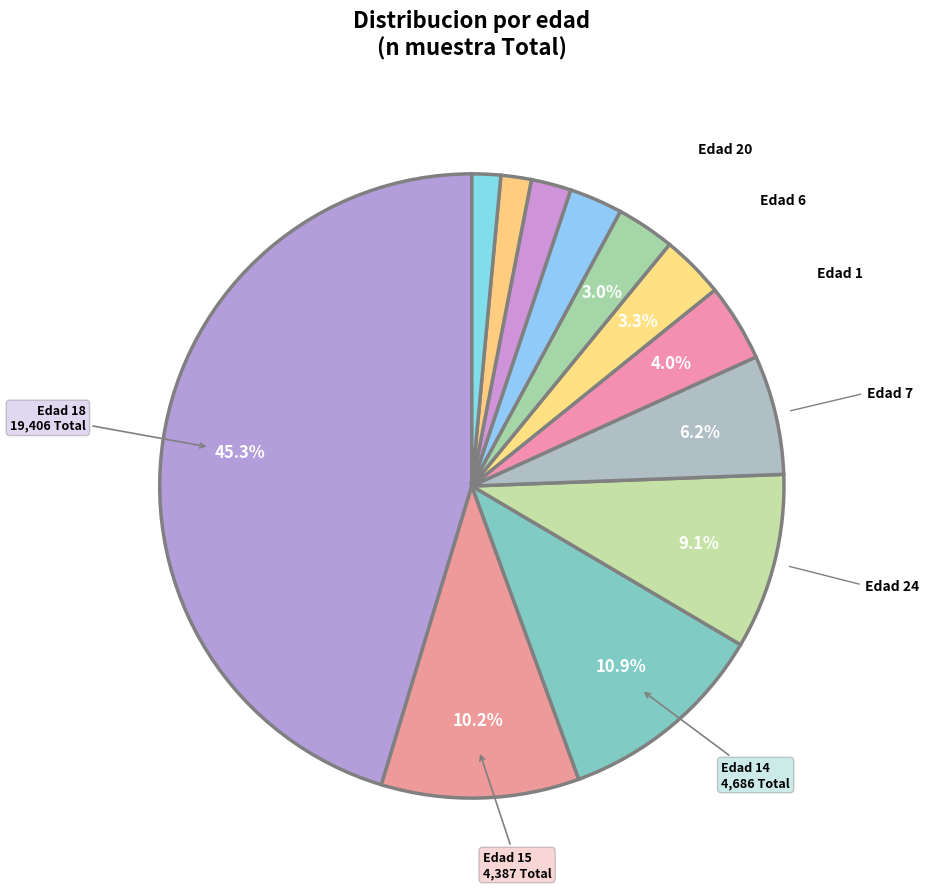

How many slices are in this pie chart?

12